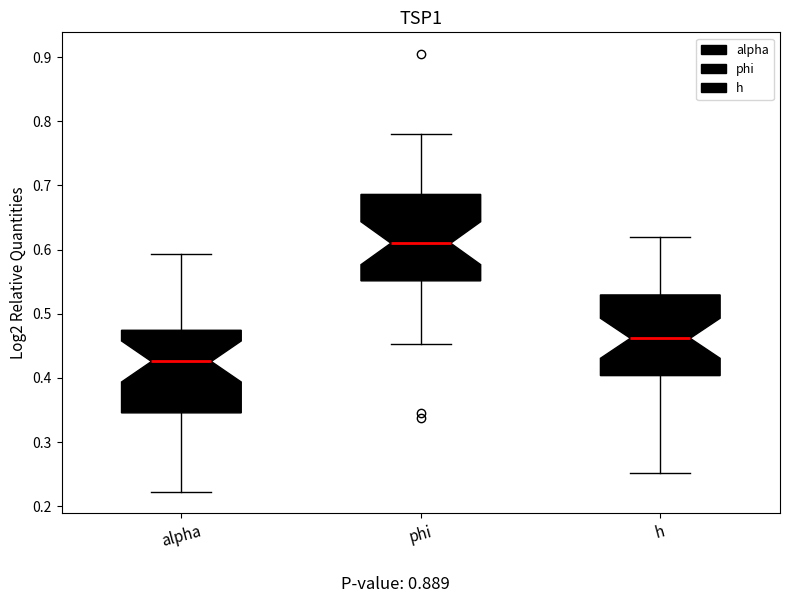

Where is the upper edge of the box for h on the y-axis? The values are not printed on the chart, so give them approximately, as read against the axis.

0.53